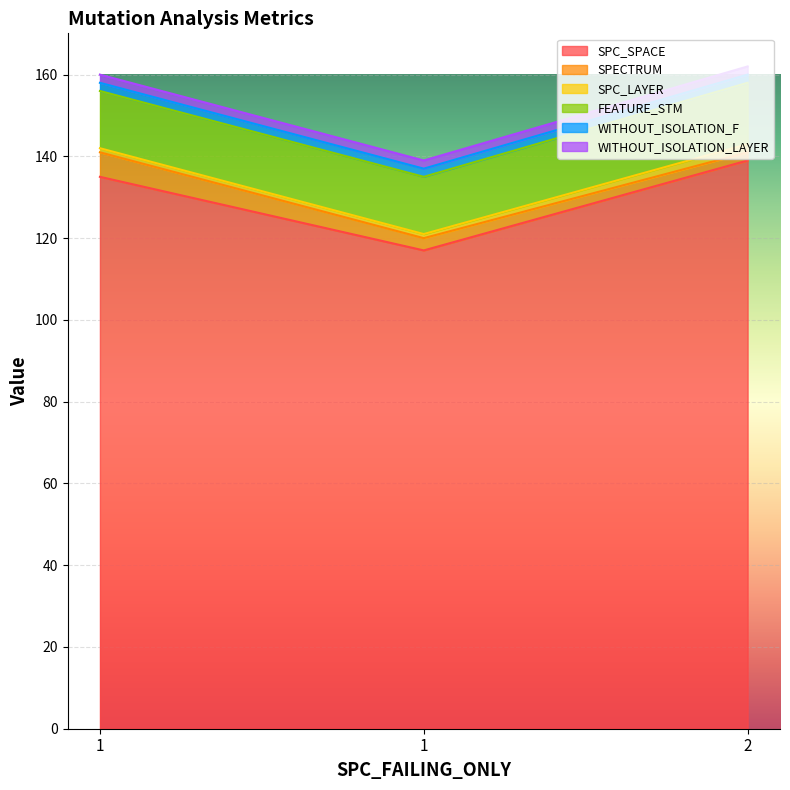

What is the value of the SPC_SPACE point at the 3rd from the left?

139